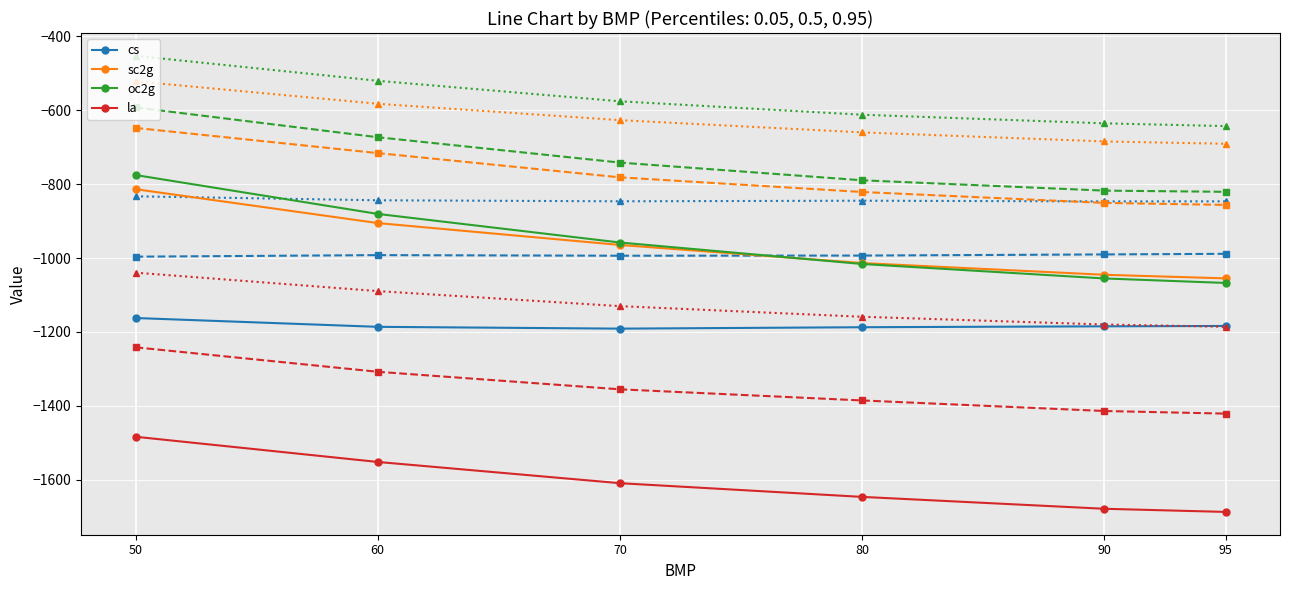

Which series has the widest spread of values?

oc2g